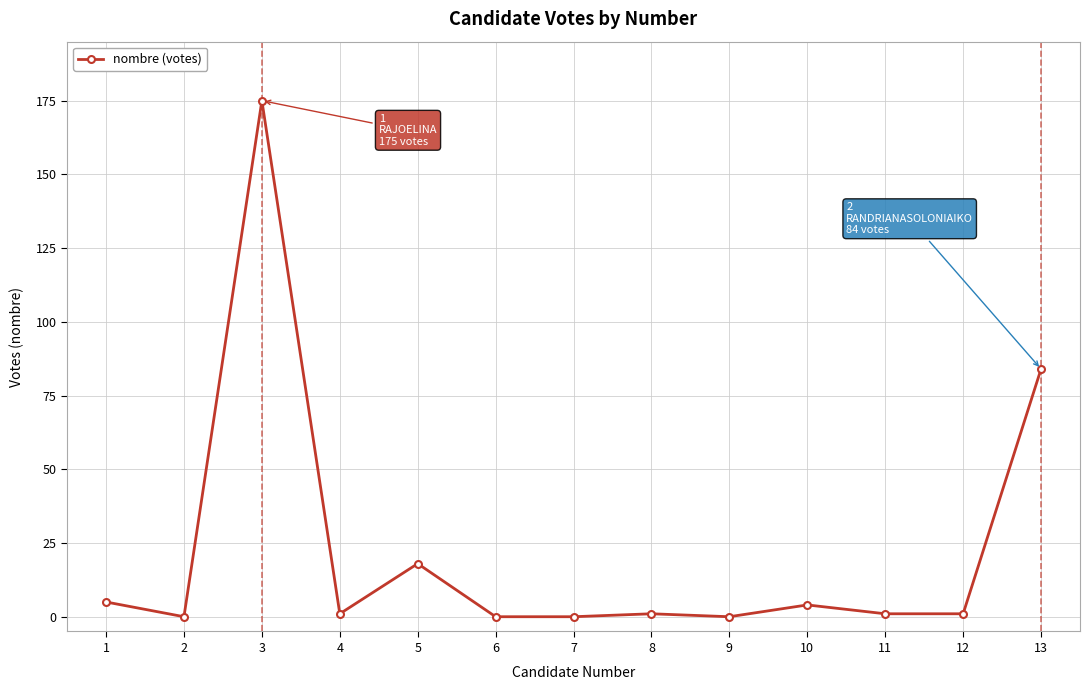

How many series are shown in this chart?

1